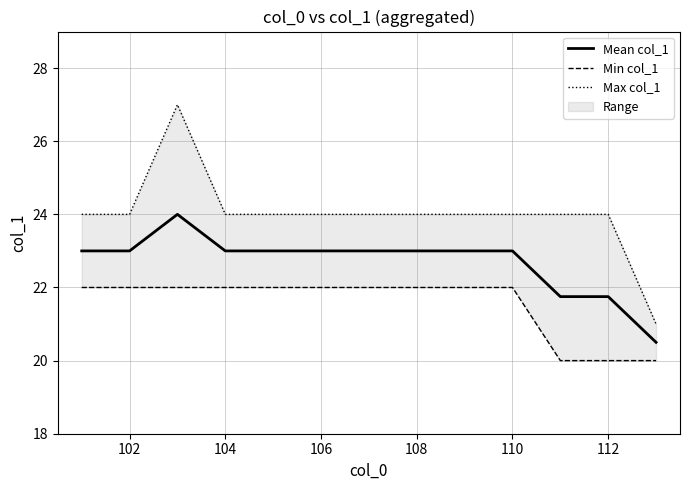

True or false: Mean col_1 and Min col_1 intersect in this chart.

False